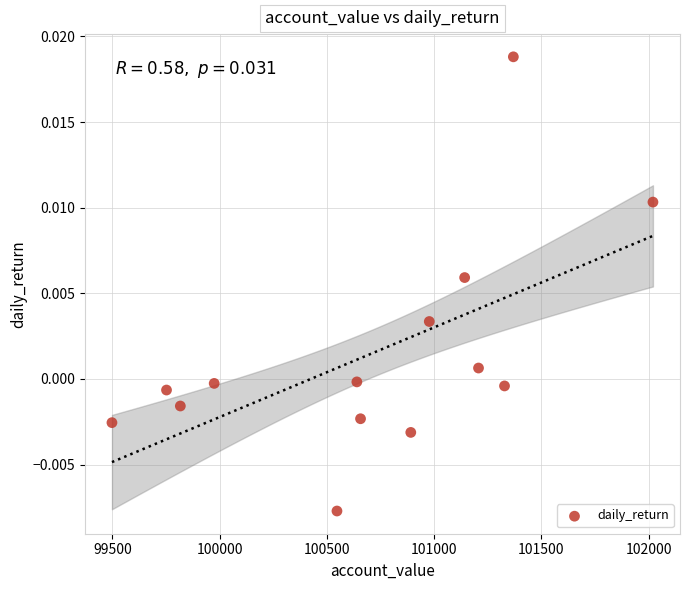

What is the range of X values (max minus min)?

2522.7